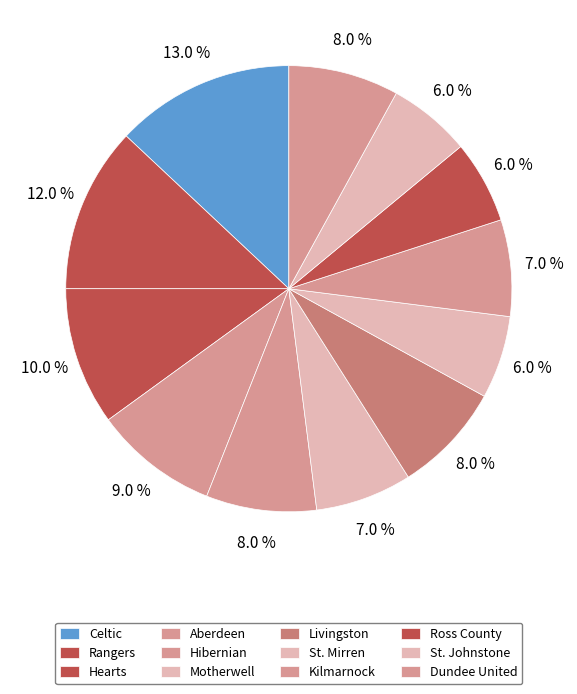

Combined, what portion of the pie is Motherwell and St. Johnstone?

13.0%